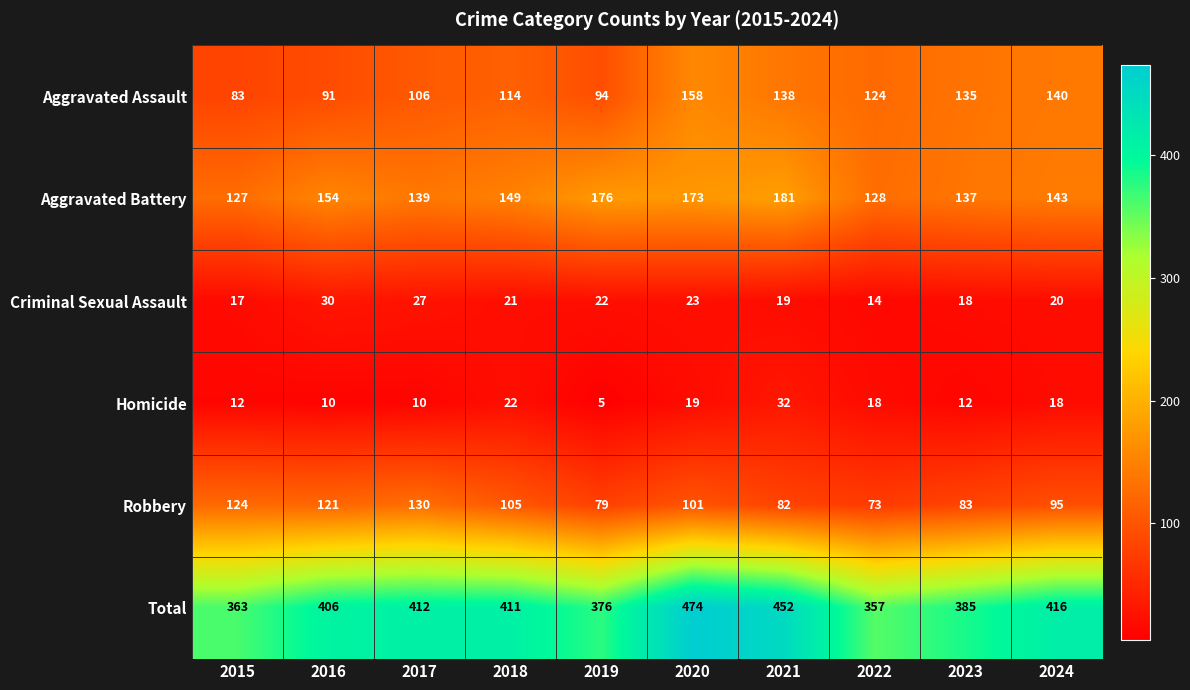

What is the greatest value displayed?

474